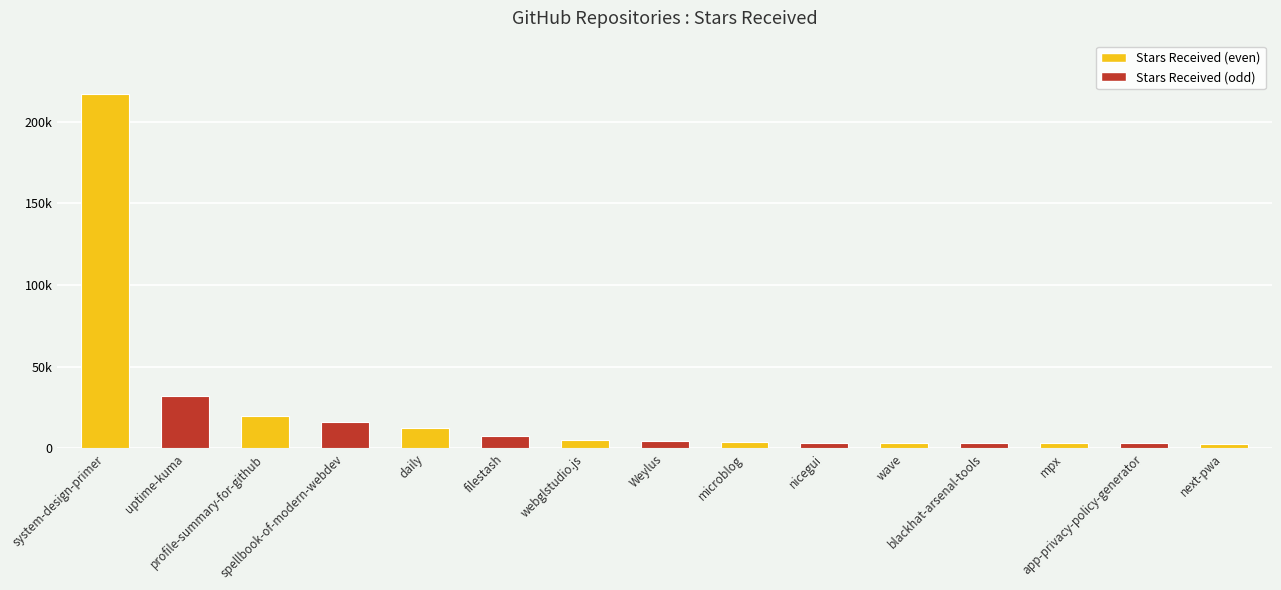

At which label is the value closest to 109950?

uptime-kuma